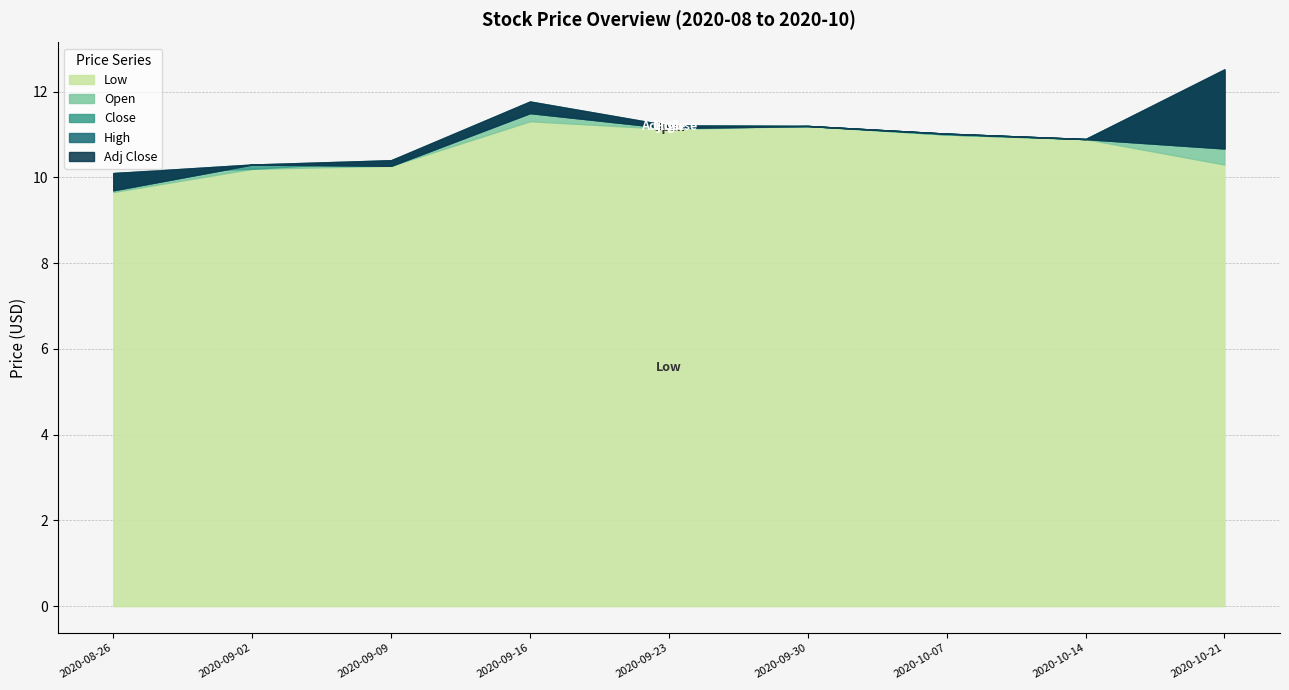

What is the sum of all Adj Close values?

96.7